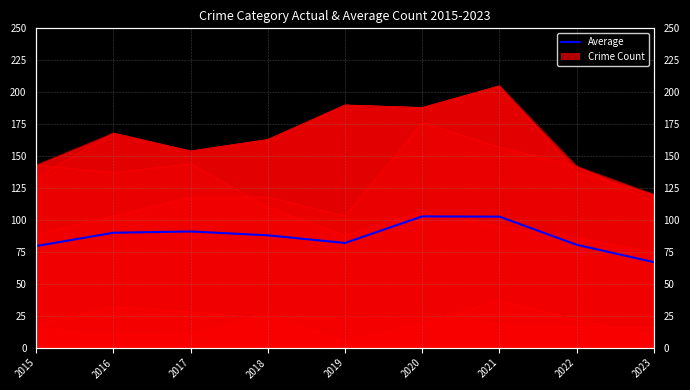

Rank the categories by value from lowest to highest.

2023, 2015, 2022, 2019, 2018, 2016, 2017, 2021, 2020